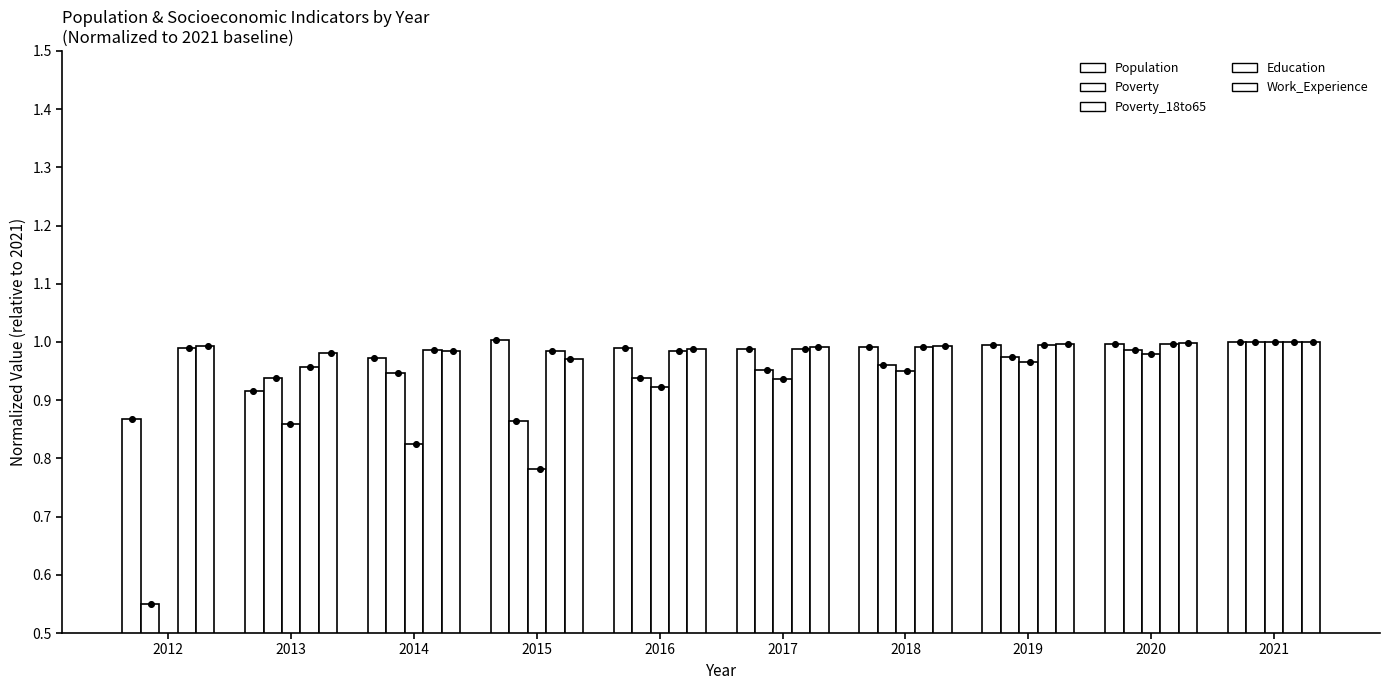

What are all the series names shown in the legend?

Population, Poverty, Poverty_18to65, Education, Work_Experience